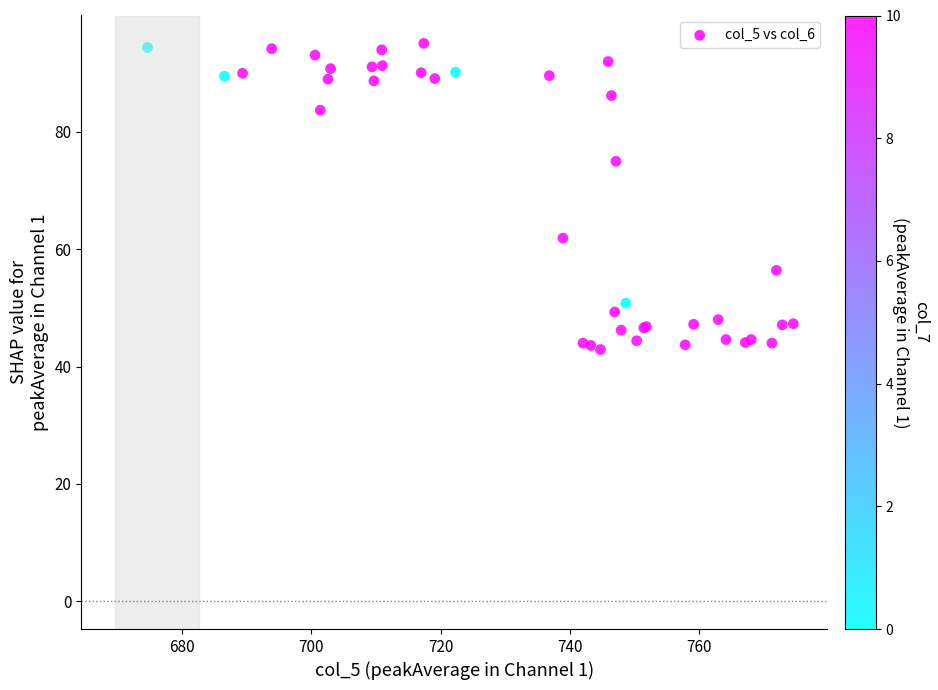

What Y value in the scatter plot is closest to 69?

75.0